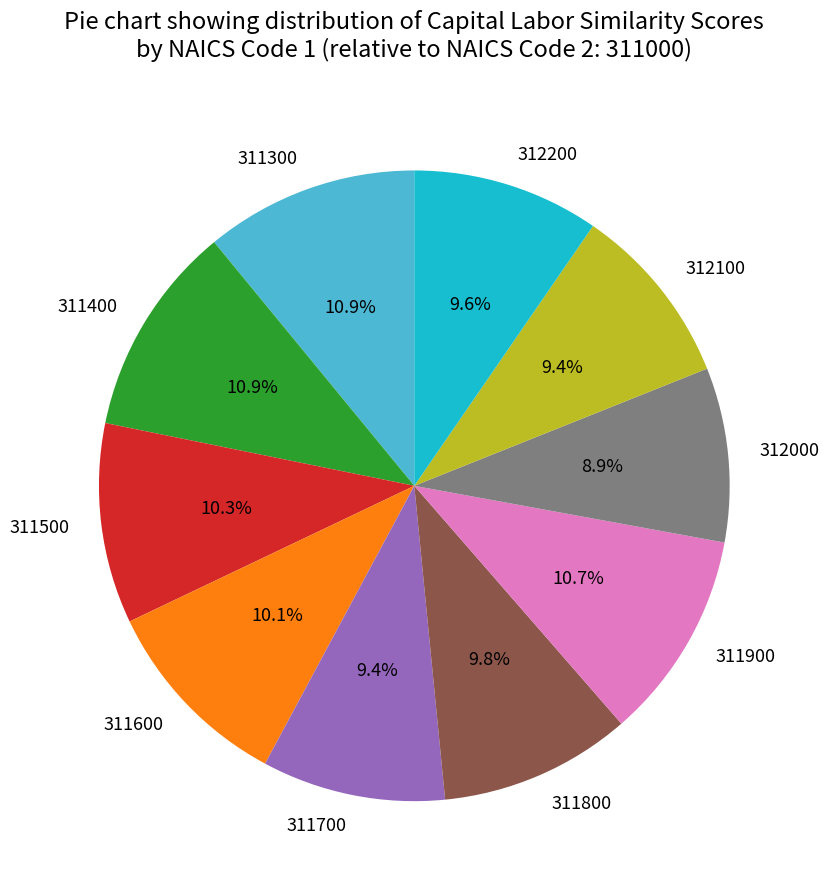

What percentage do 312100 and 311700 together represent?

18.8%